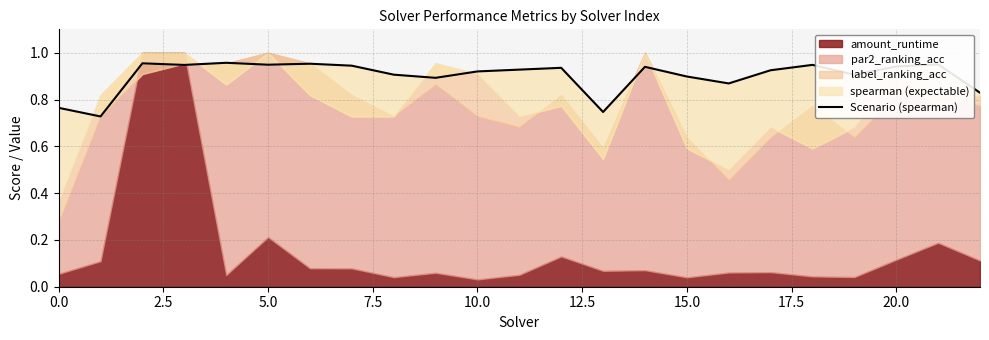

How many values are between 0 and 1?

23